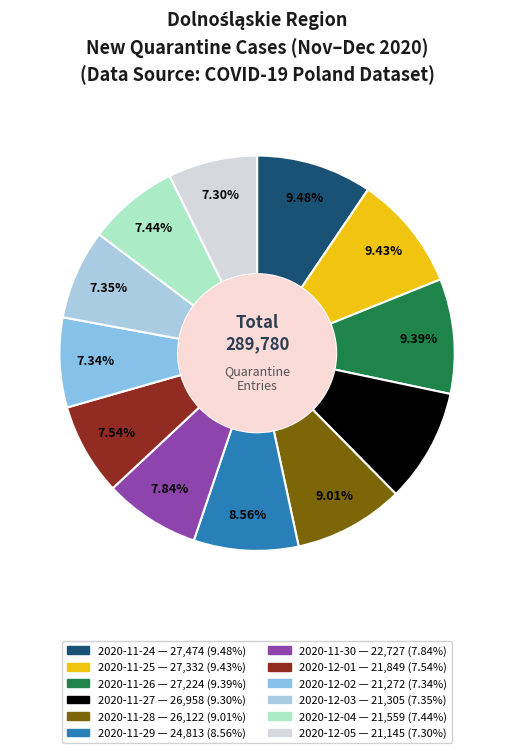

Which has a higher value, 2020-11-29 or 2020-11-28?

2020-11-28